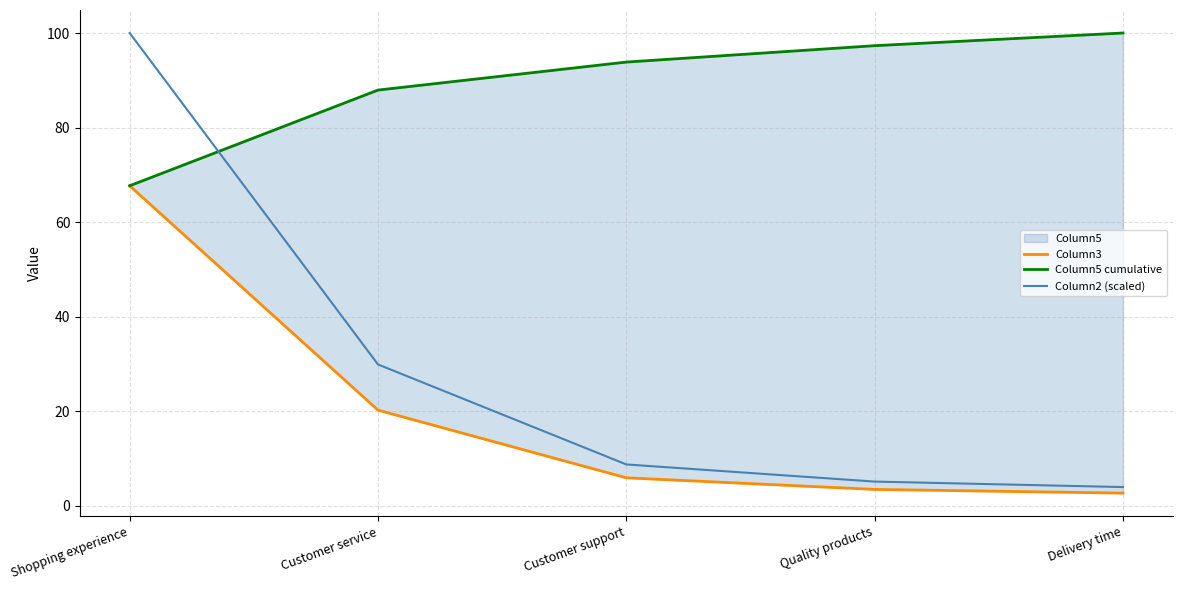

Does the chart have visible grid lines?

Yes